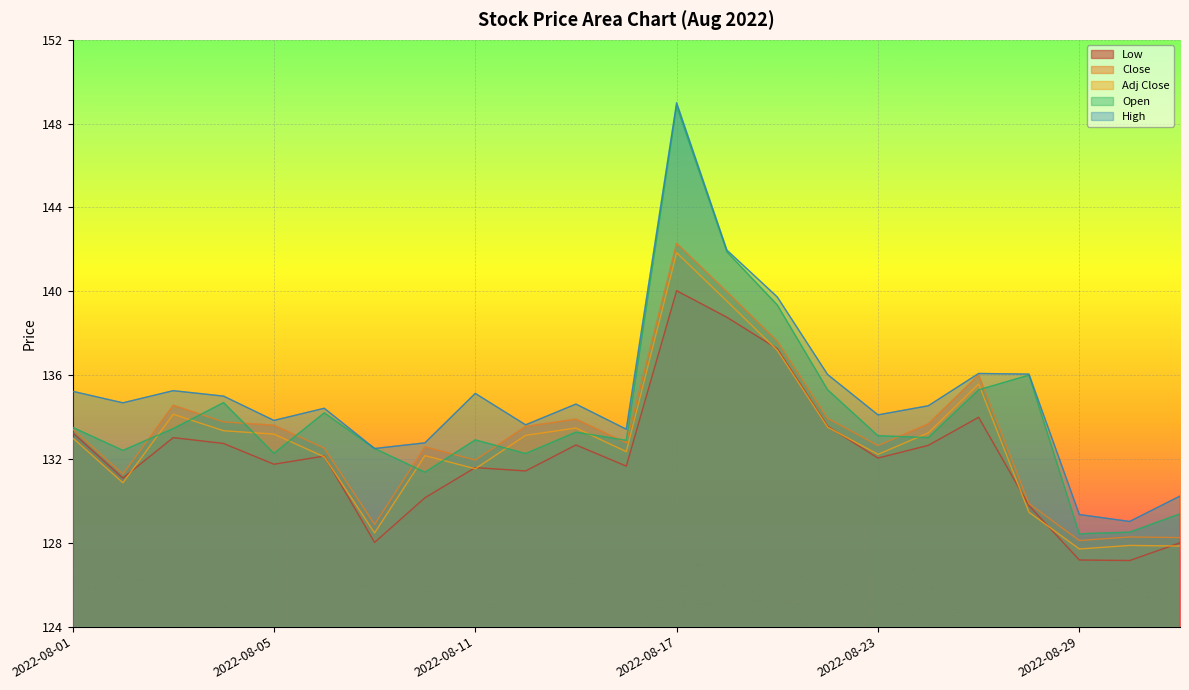

At which label is Close closest to 135?

2022-08-03